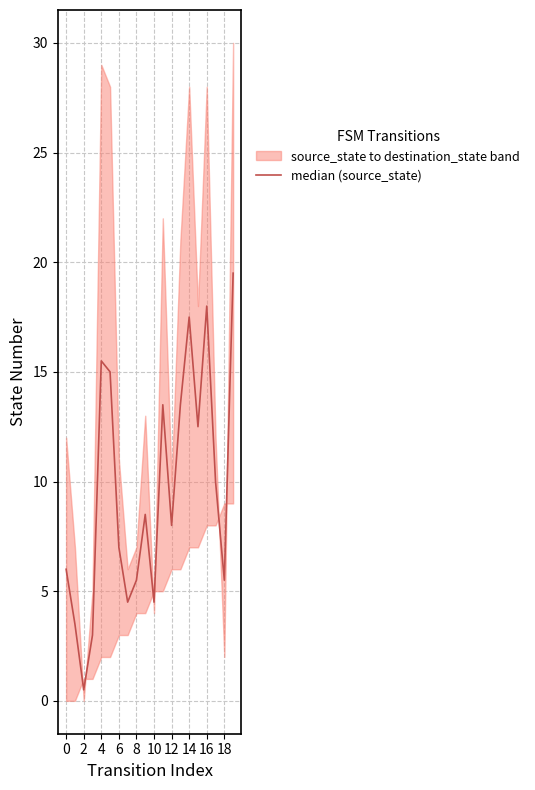

What is the smallest value displayed?

0.5